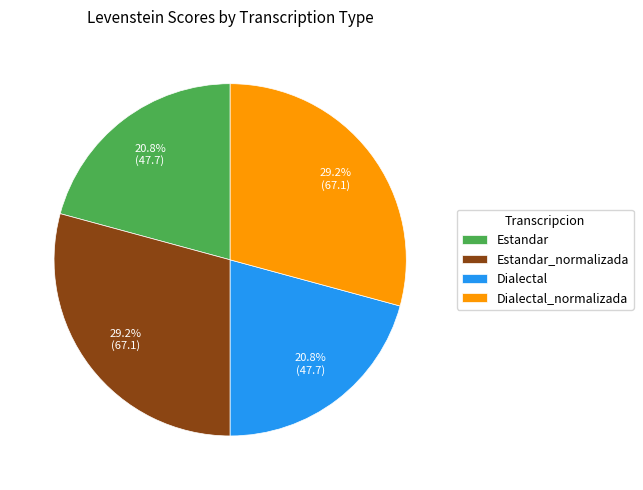

The Estandar_normalizada slice represents 29% of the pie. True or false?

True